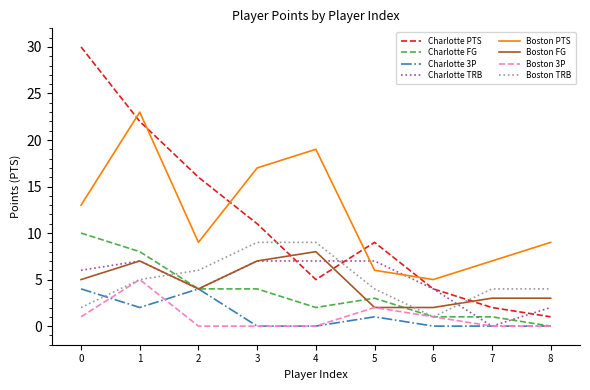

Is it true that Charlotte FG equals 1 at 7?

True